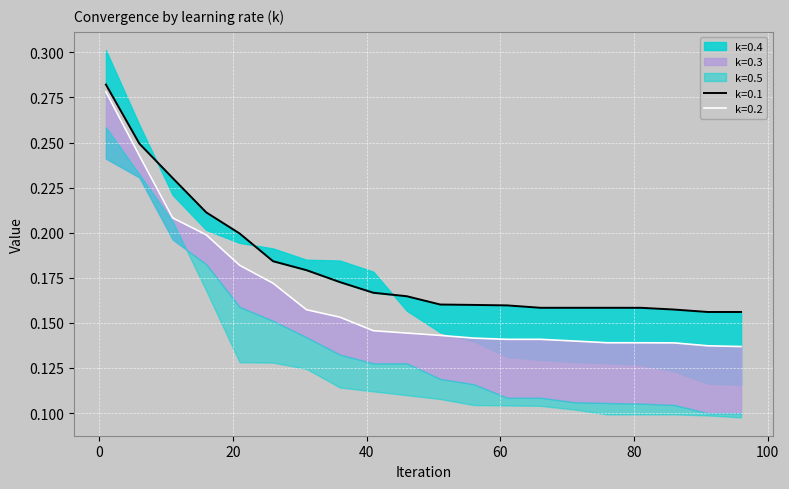

Count the number of categories in the chart.

20